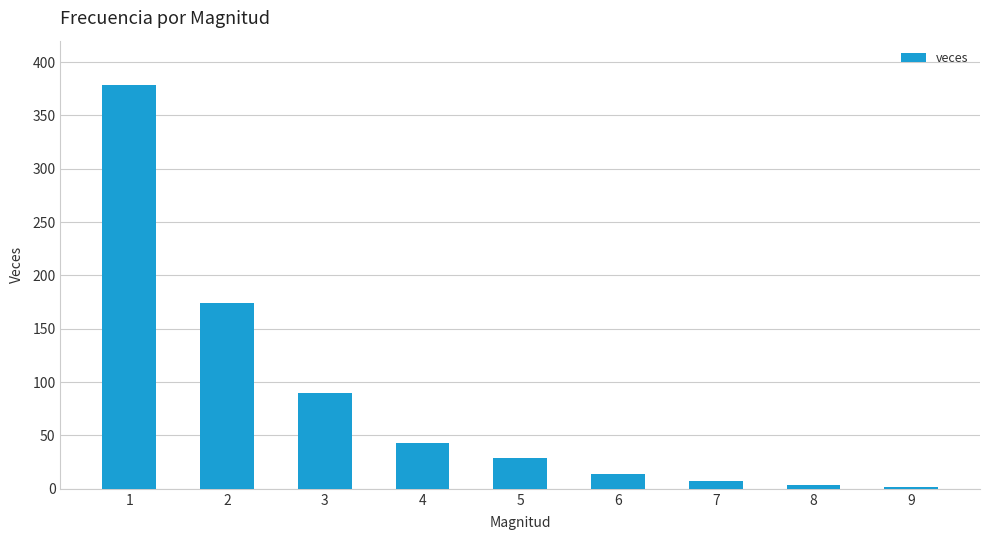

Reading right to left, what are all the values shown in this chart?

9=2	8=4	7=7	6=14	5=29	4=43	3=90	2=174	1=378